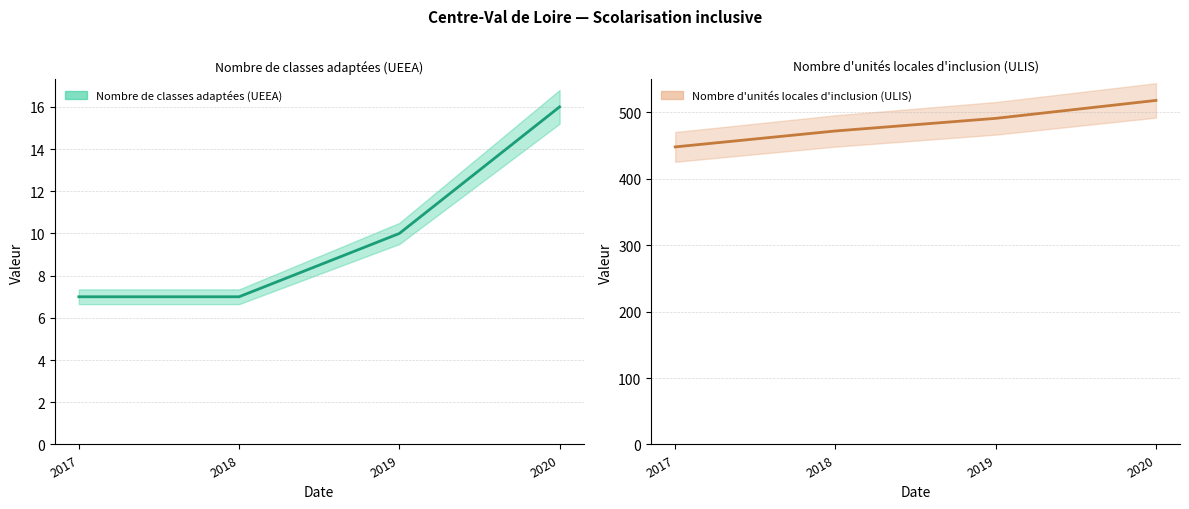

Read the Nombre d'unités locales d'inclusion (ULIS) value at 2017.

448